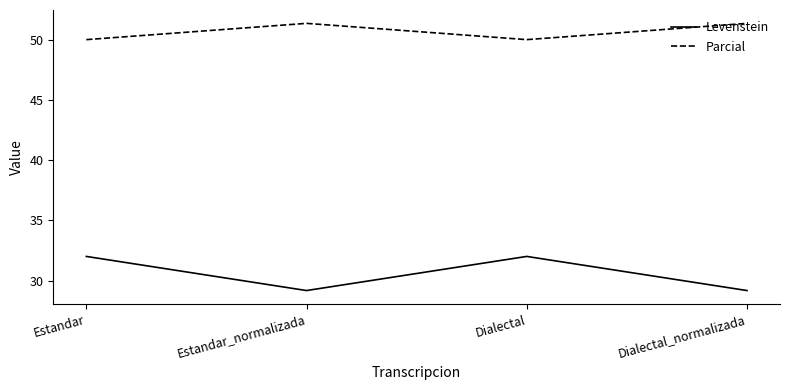

What is the approximate value of Parcial at Dialectal_normalizada?

51.4